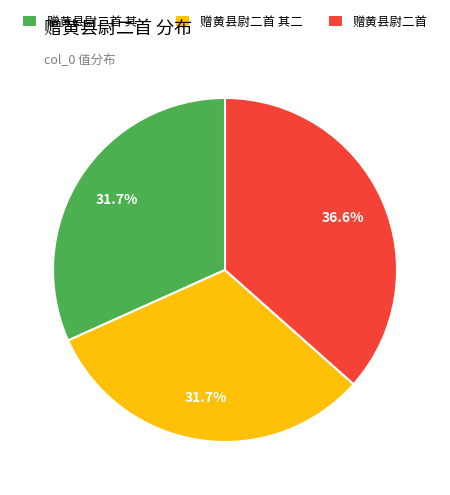

Does 赠黄县尉二首 其二 account for over 50% of the chart?

No